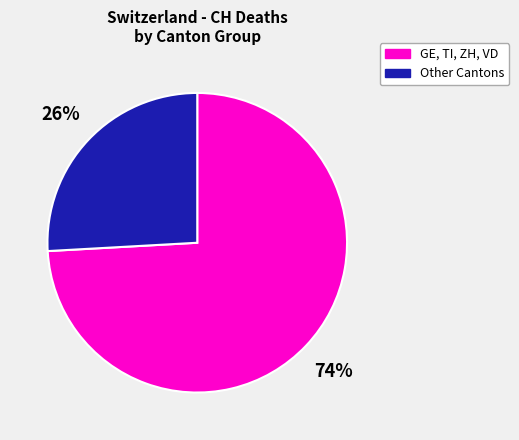

Is there a majority slice in this chart?

Yes